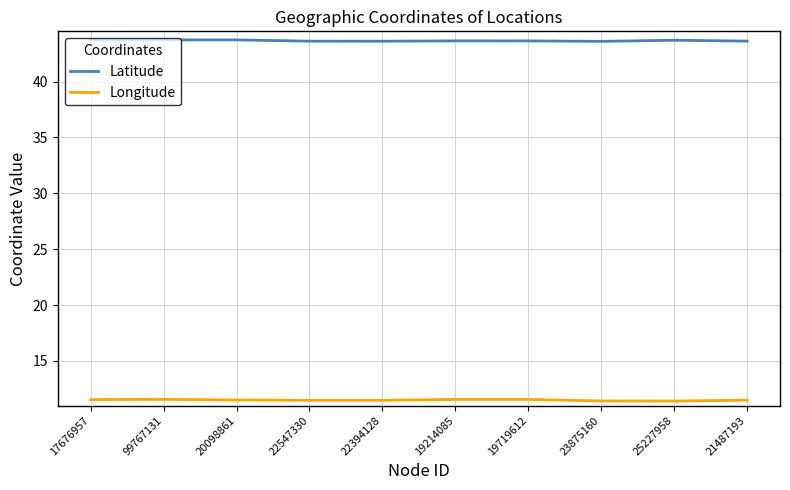

What position from the right is 25227958?

2